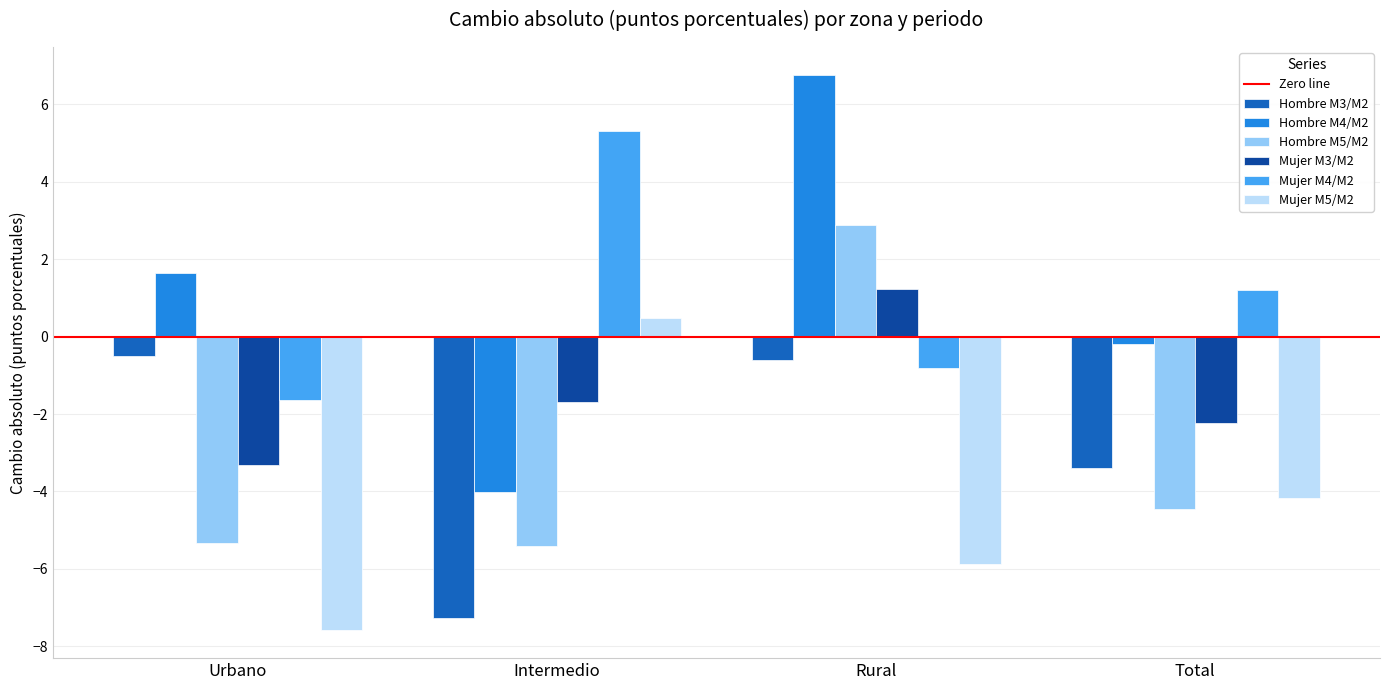

Where does the Mujer M3/M2 series first go above -1?

Rural